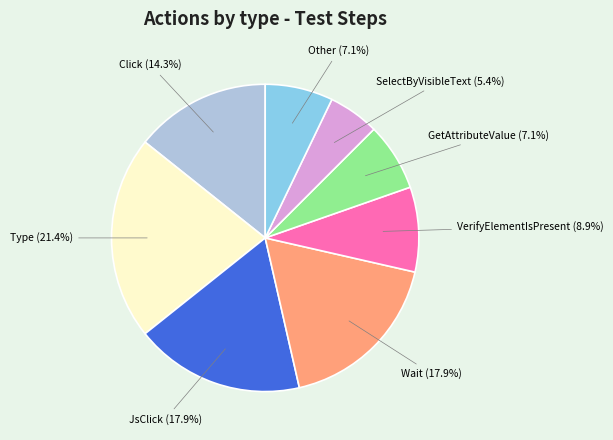

Between Click and Other, which is larger?

Click